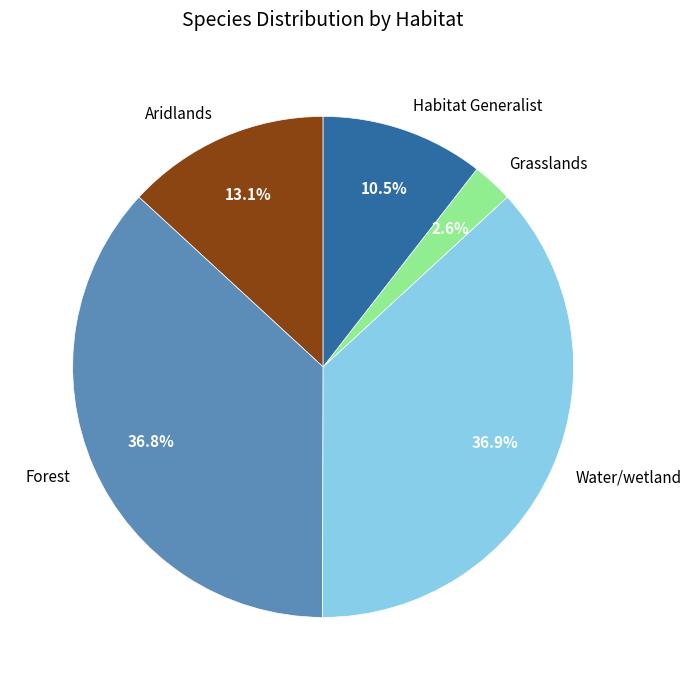

What is the smallest slice in the pie chart?

Grasslands